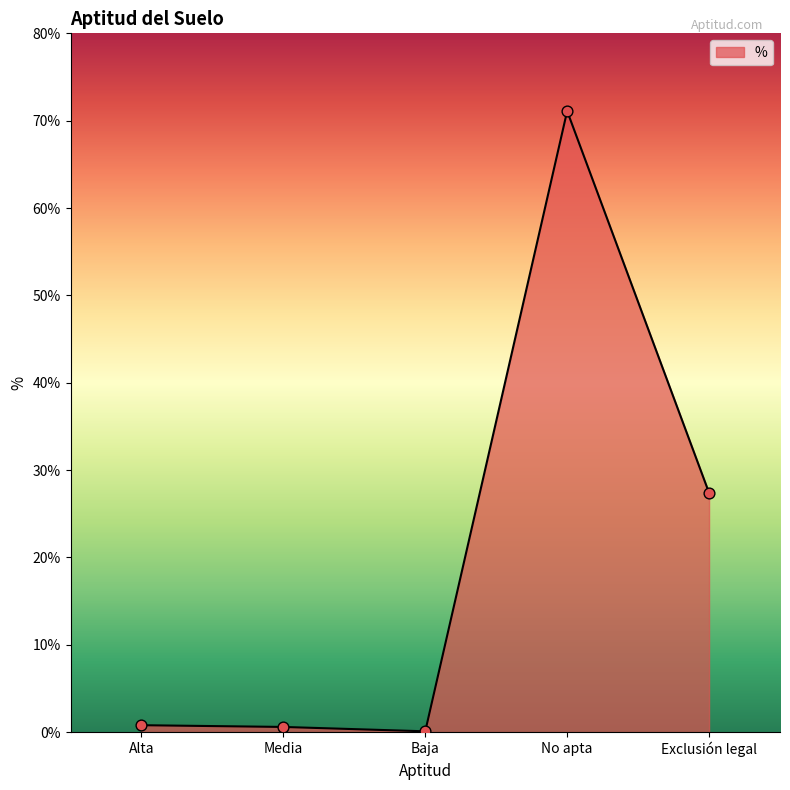

Between Alta and Exclusión legal, which is larger?

Exclusión legal